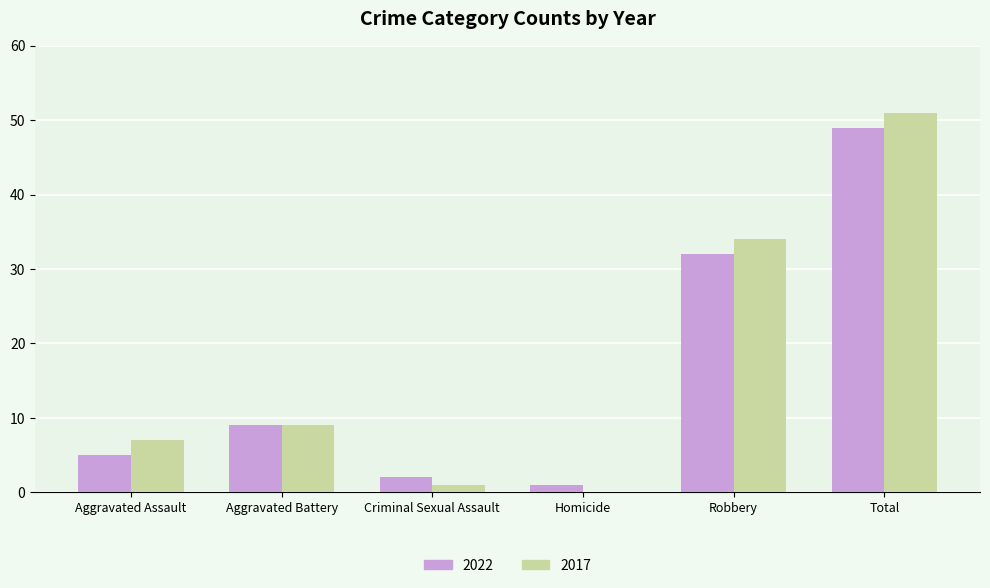

Where is 2017 nearest to the value 25?

Robbery